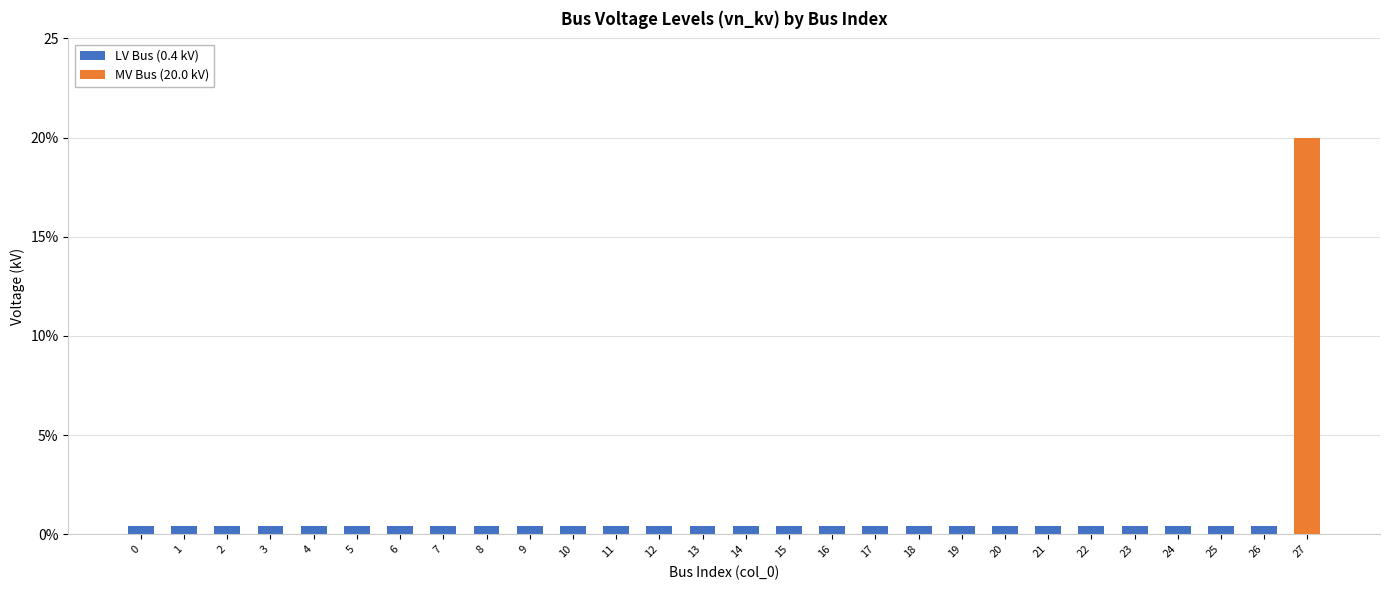

What is the sum of all values?

30.8